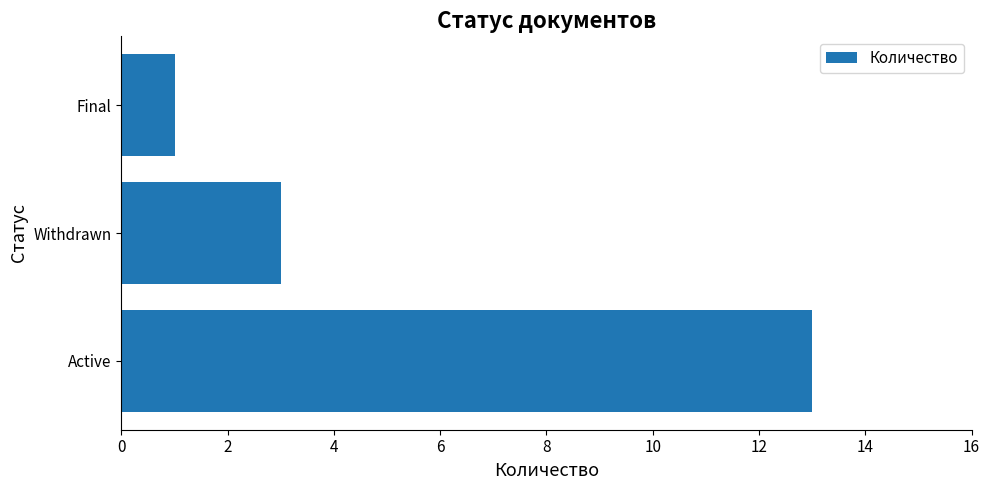

What is the smallest value displayed?

1